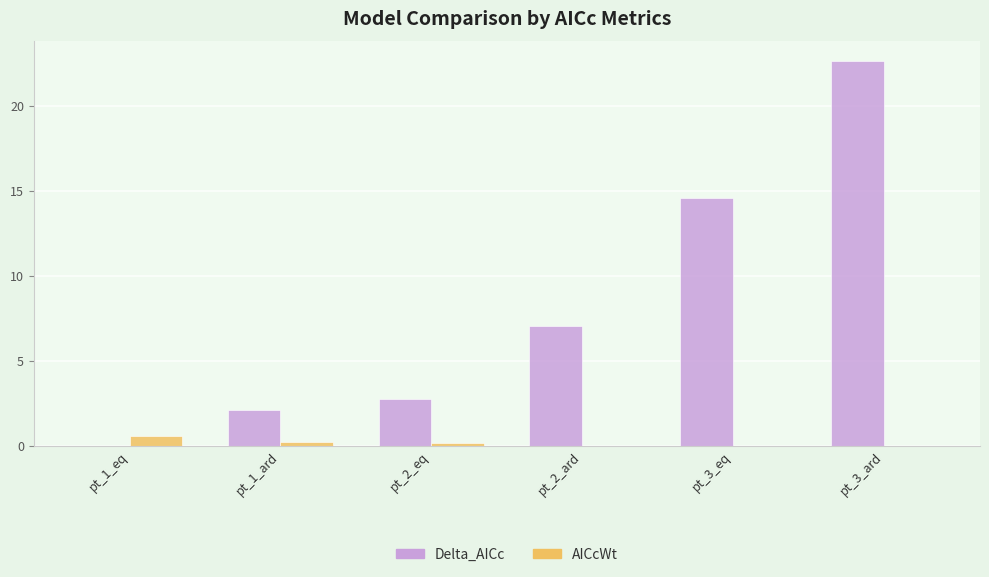

Is the value of AICcWt at pt_3_ard greater than the value of Delta_AICc at pt_3_eq?

No